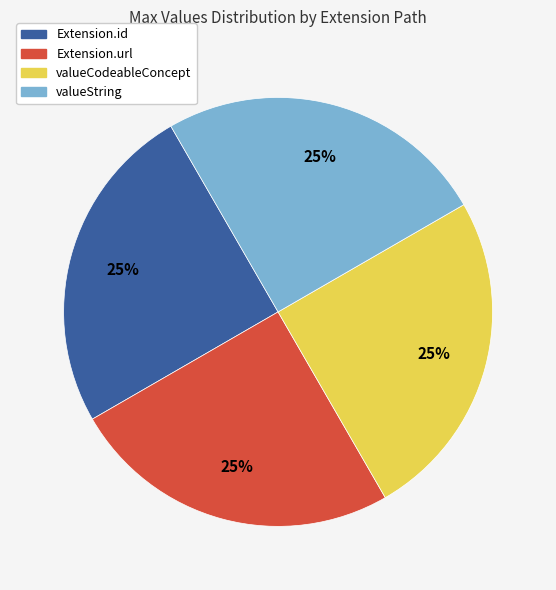

To the nearest percent, what is the average slice percentage?

25%